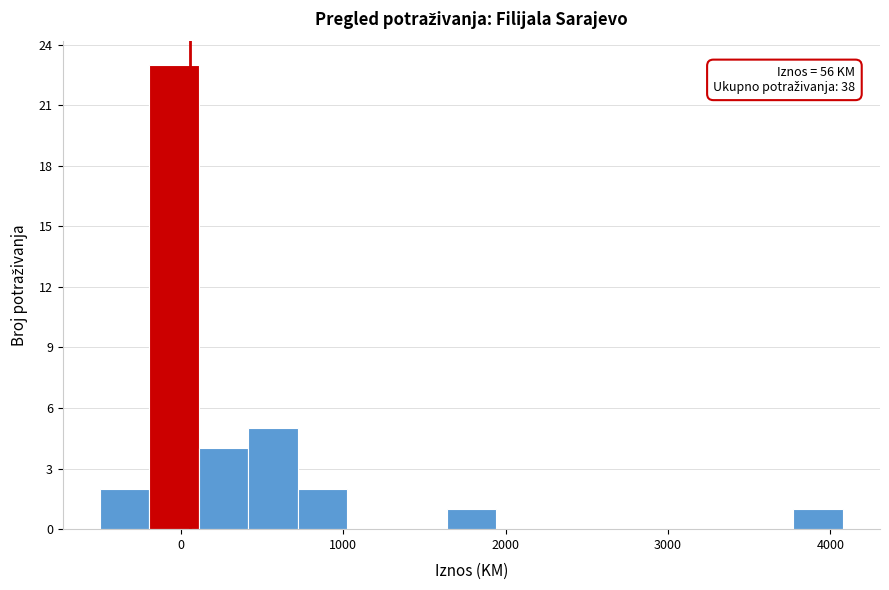

Read against the x-axis, roughly where is the centre of the tallest bar?

0